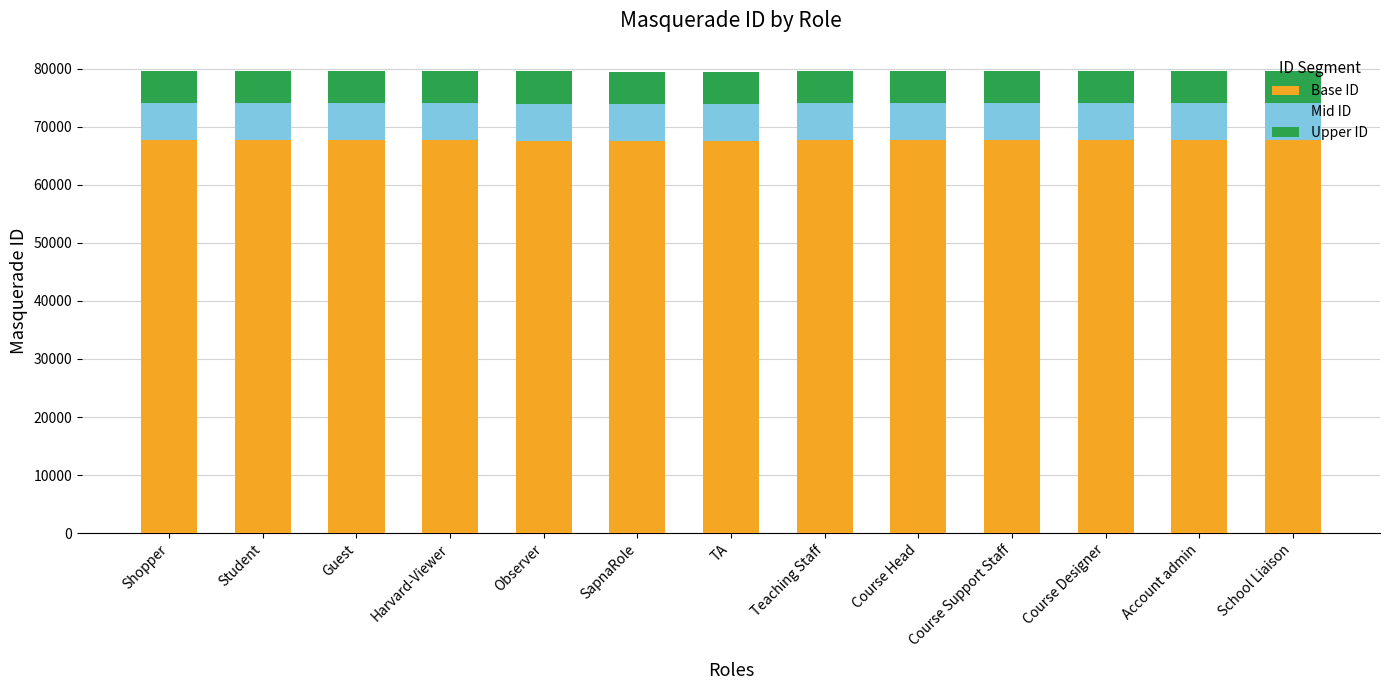

True or false: Base ID has a value of 38048 at Course Designer.

False